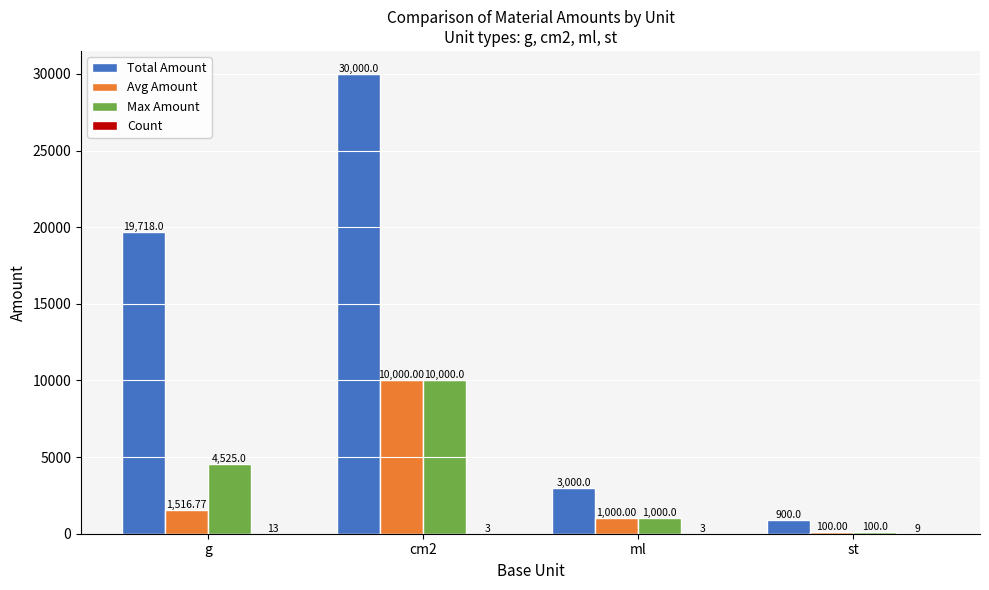

What is the total value across all series at g?

25772.8